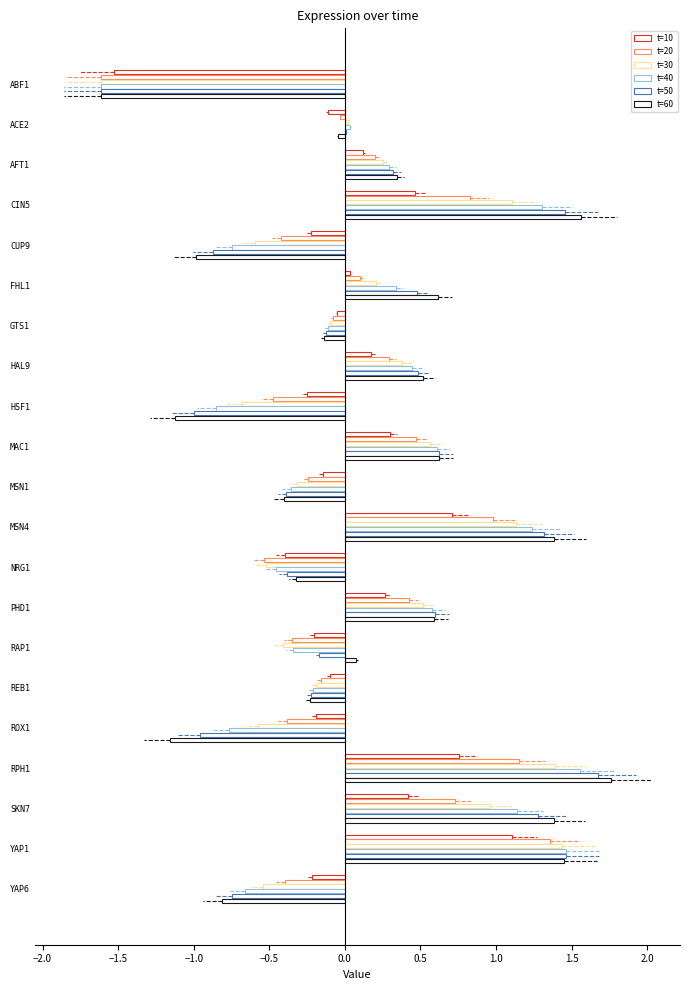

What is the difference between the second highest and second lowest values in the t=40 series?

2.3